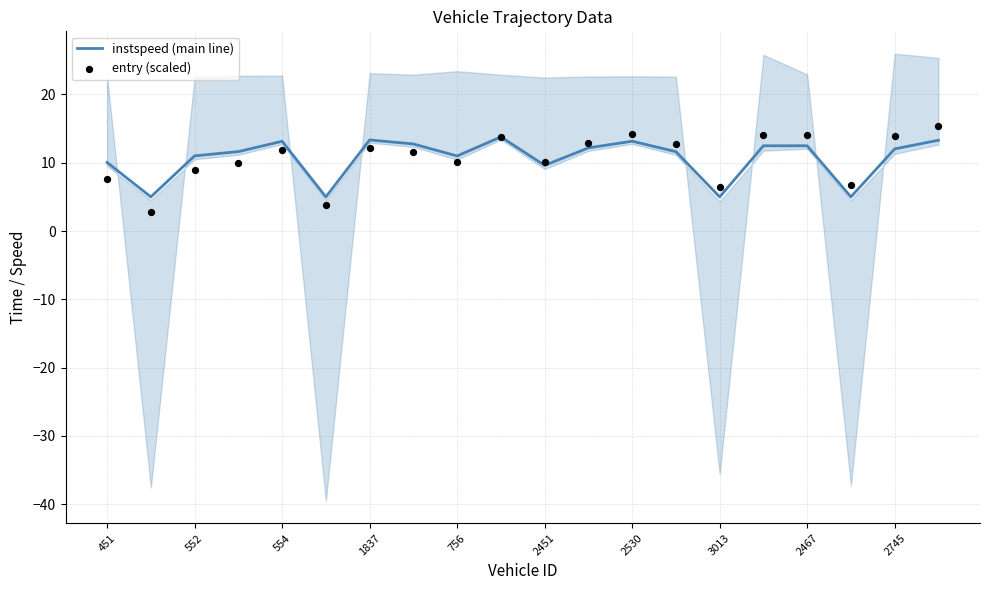

What are all the series names shown in the legend?

instspeed (main line), entry (scaled)